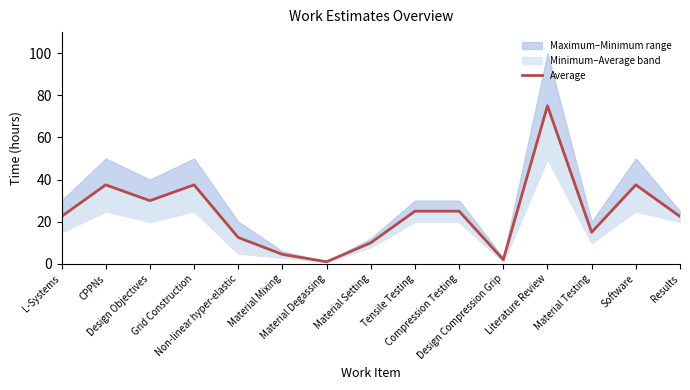

True or false: the data shows 0.7 at Design Compression Grip.

False